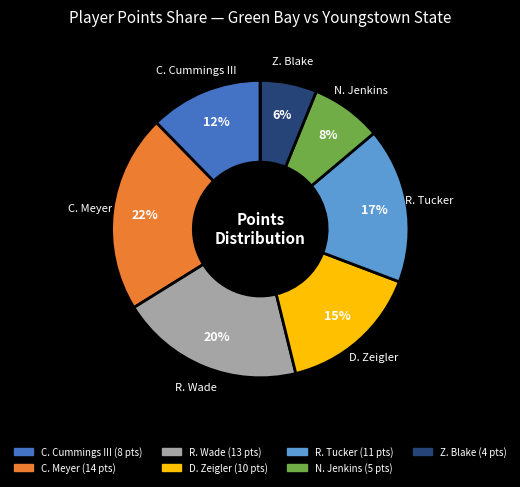

Is there any slice that represents more than half of the pie?

No